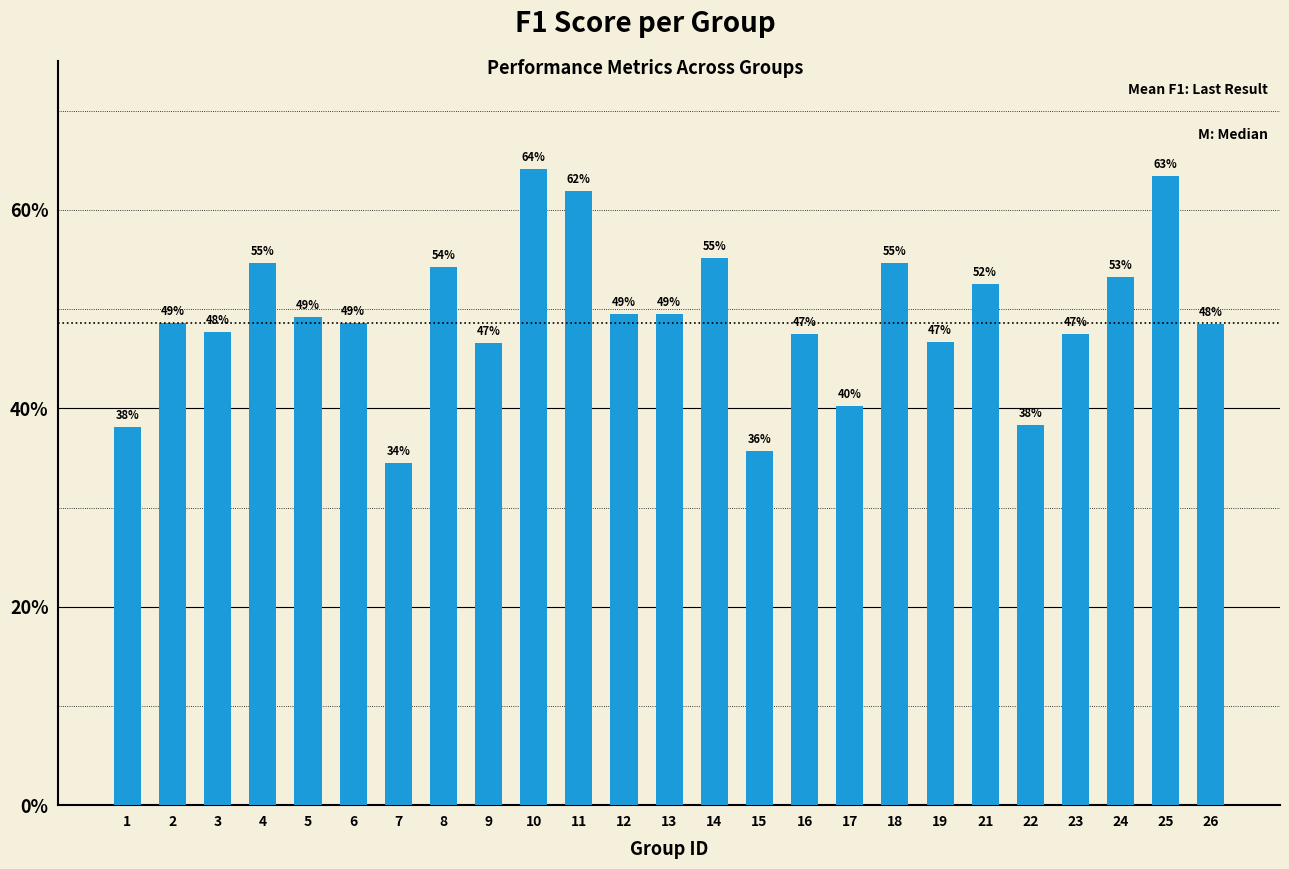

Are the bars horizontal?

No